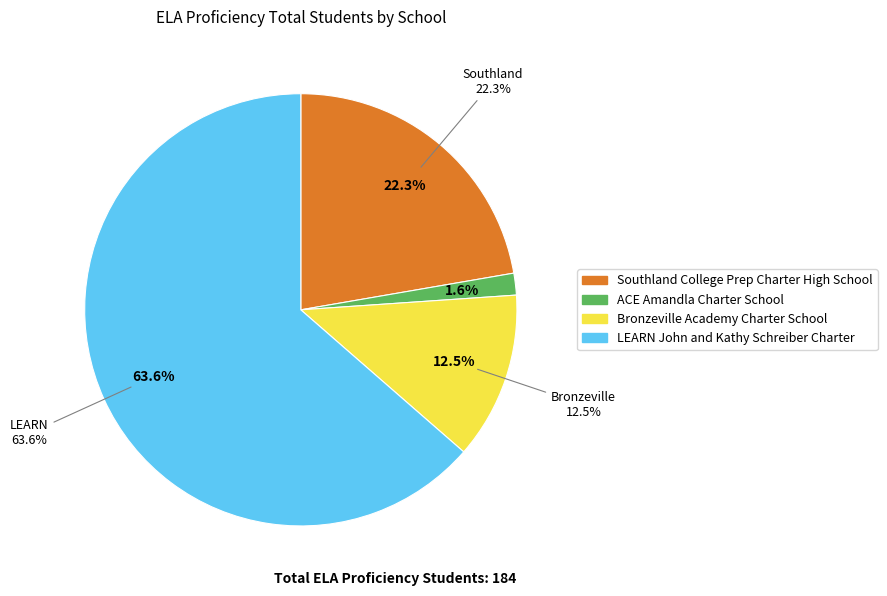

What is the change in value from Southland College Prep Charter High School to ACE Amandla Charter School?

-38